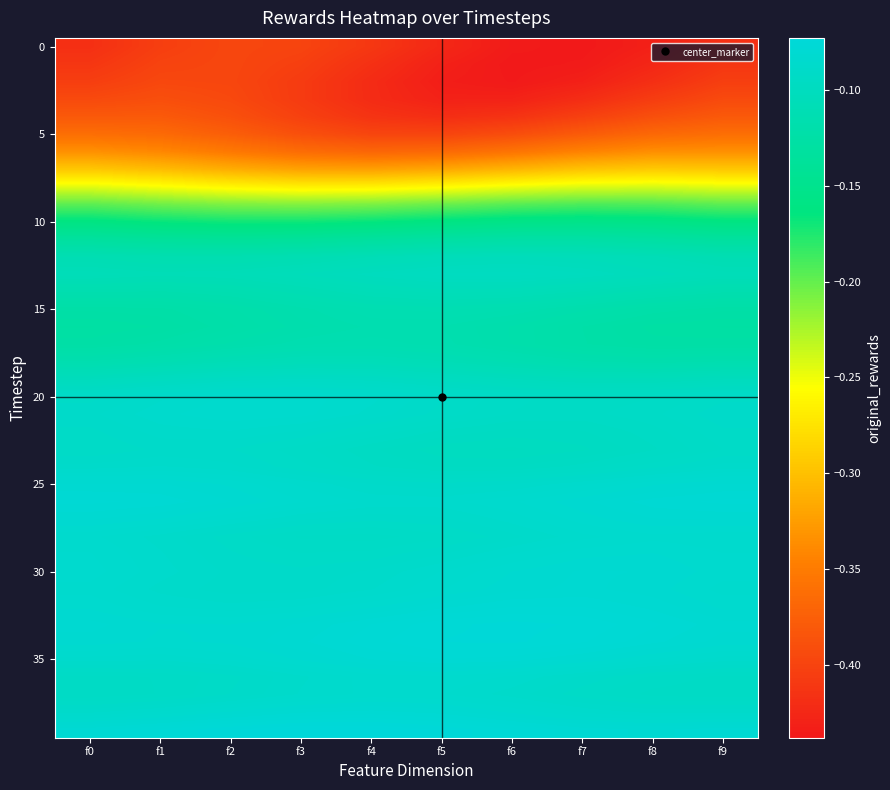

What is the minimum value shown in the chart?

-0.4